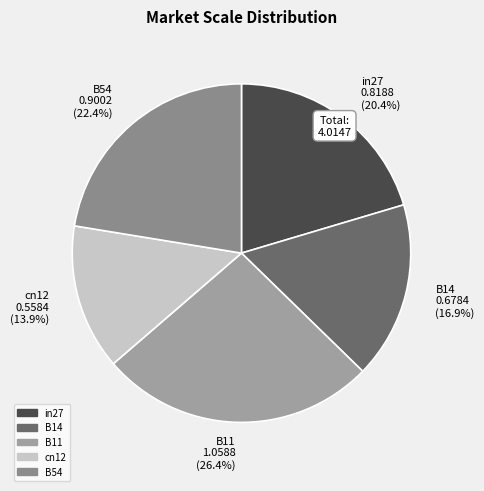

Which category has the smallest portion of the pie?

cn12